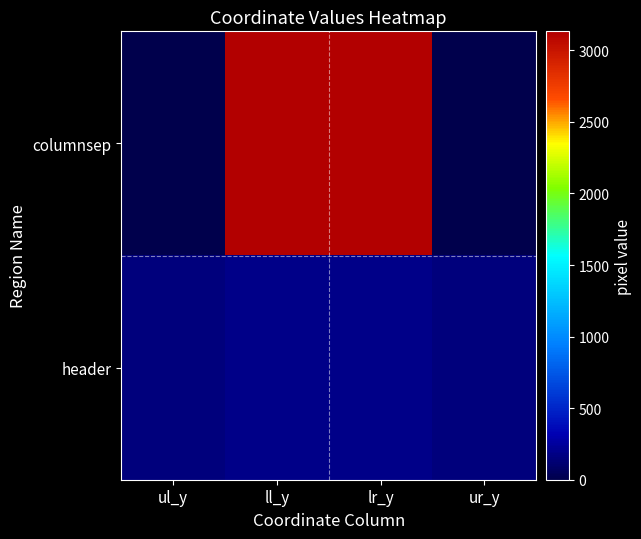

Reading right to left, extract all data points from this chart.

columnsep: ur_y=0	lr_y=3133	ll_y=3133	ul_y=0
header: ur_y=151	lr_y=185	ll_y=185	ul_y=151